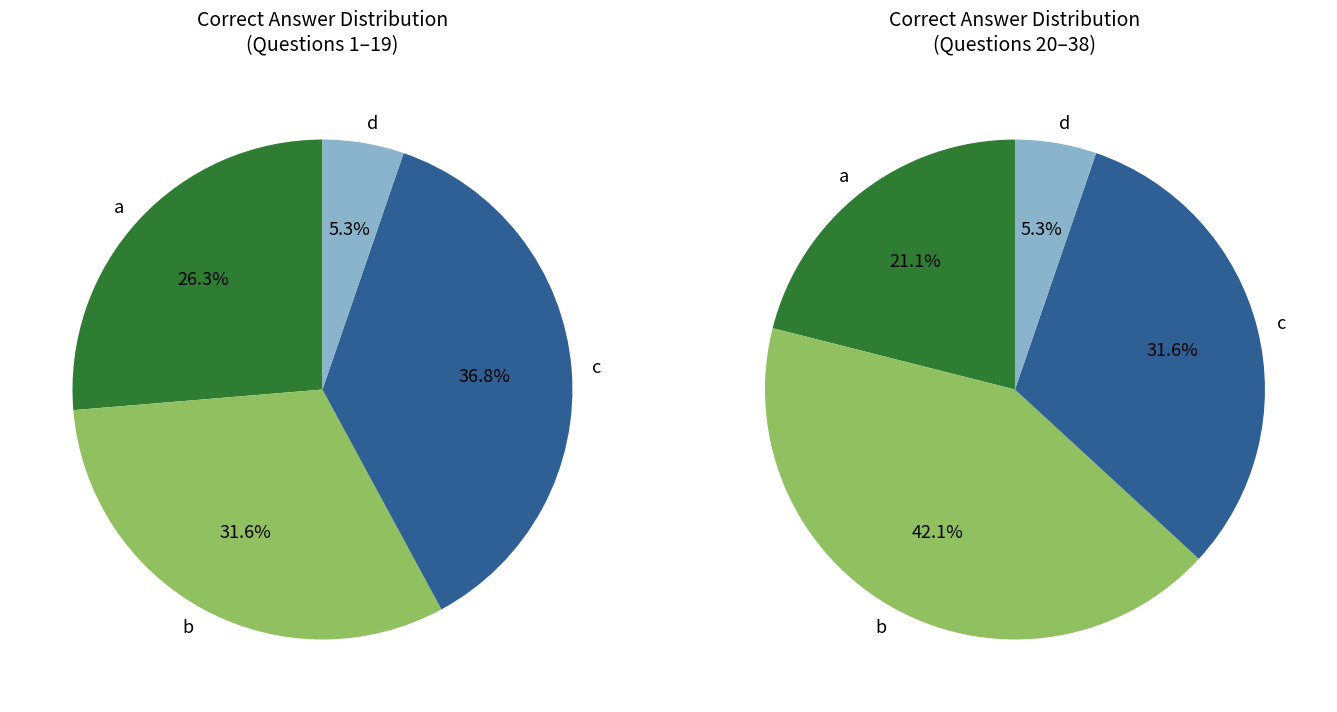

To the nearest percent, what is the average slice percentage?

25%